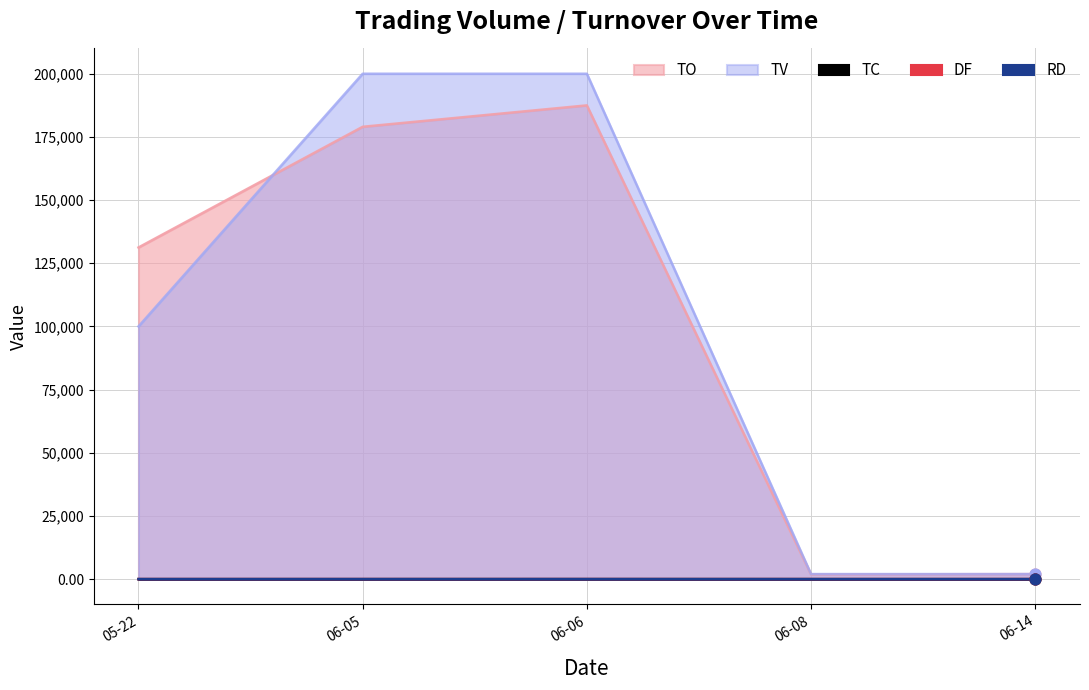

At how many categories does at least one series exceed 113811?

3